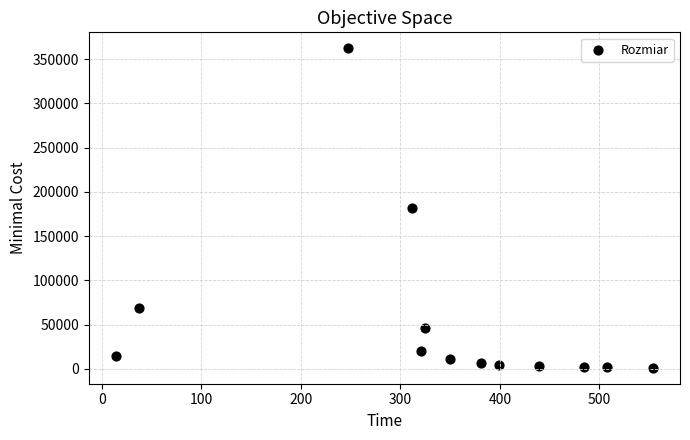

What is the range of X values (max minus min)?

540